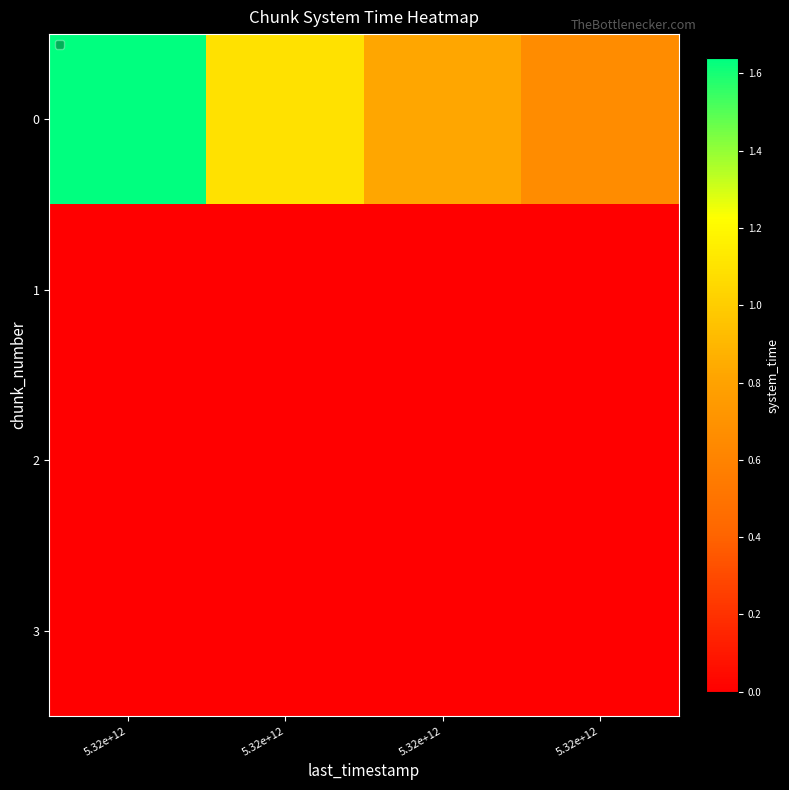

At which category does the chart reach its minimum across all series?

5.32e+12